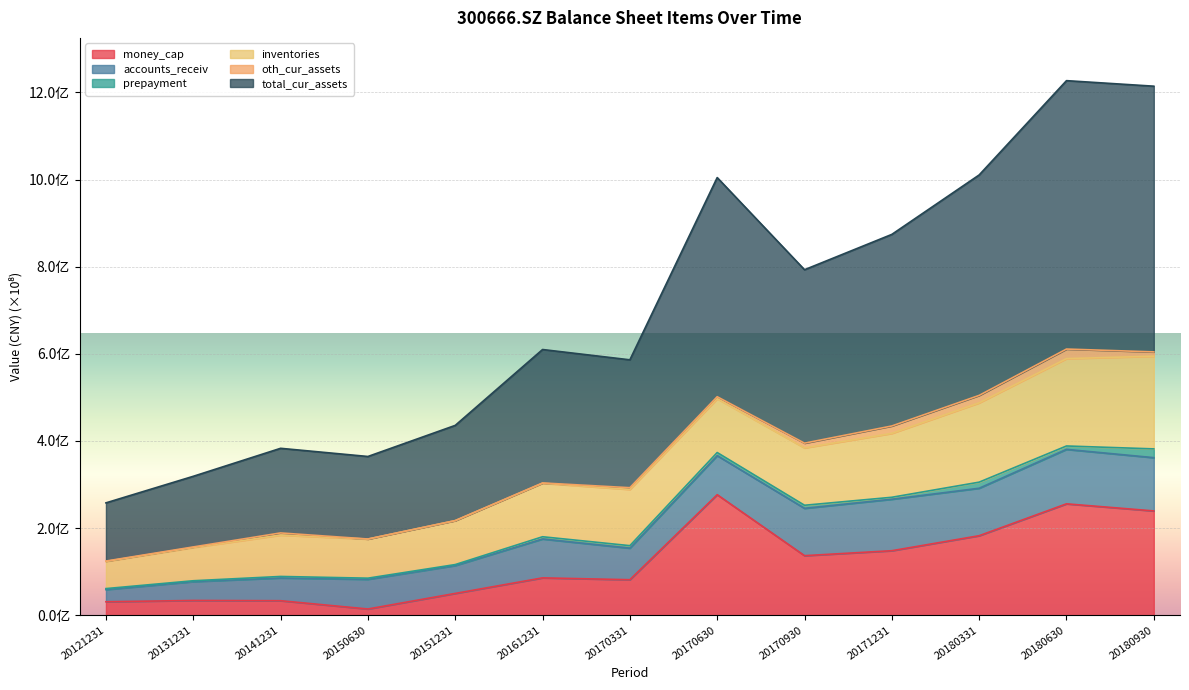

What is the value of the prepayment point at the 5th from the left?

2253456.4